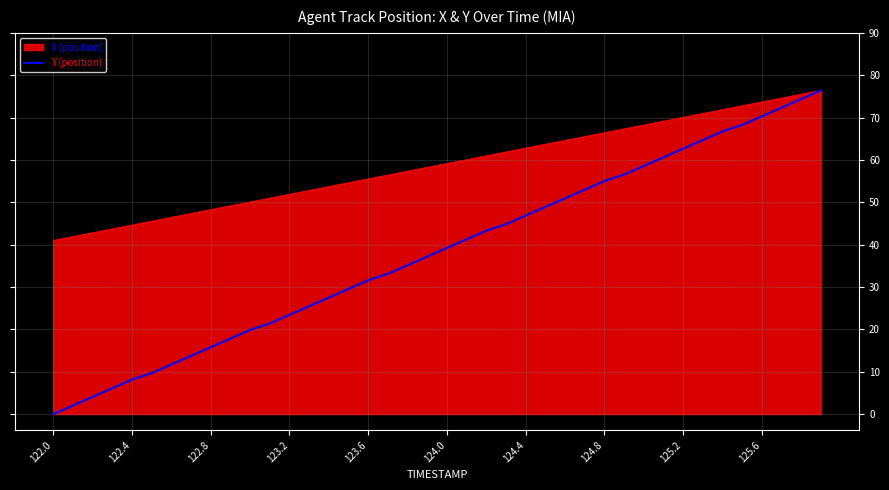

What is the maximum value for X (position)?

76.4